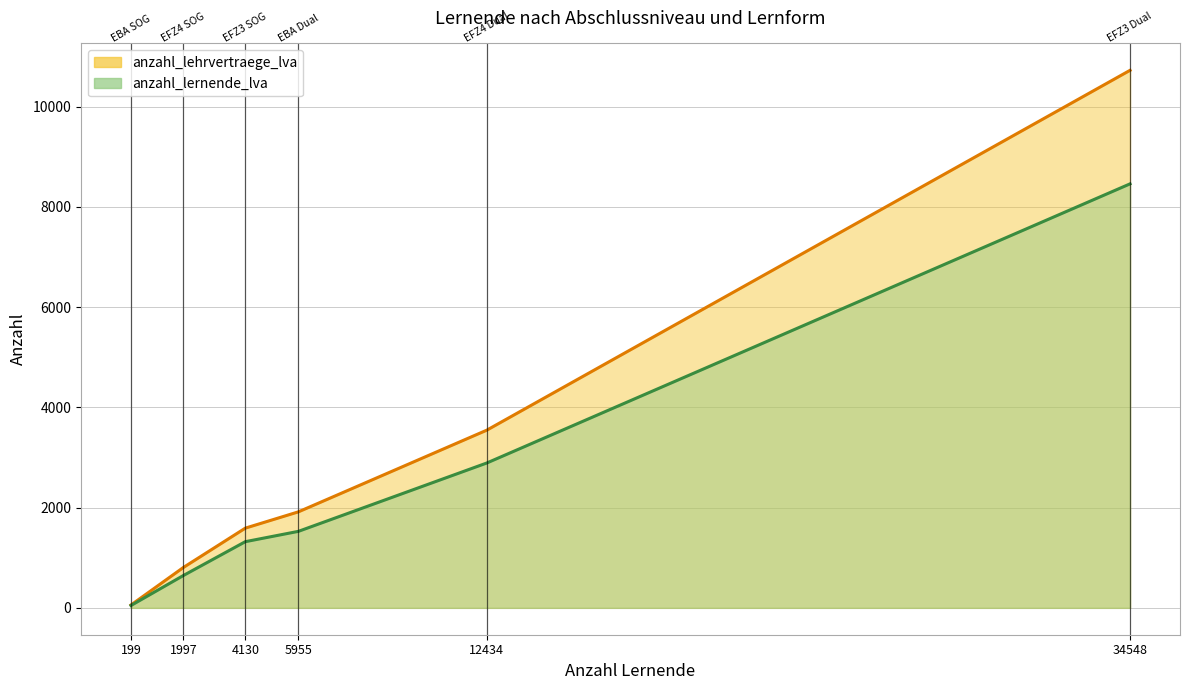

What is the total value across all series at EBA Dual?

3441